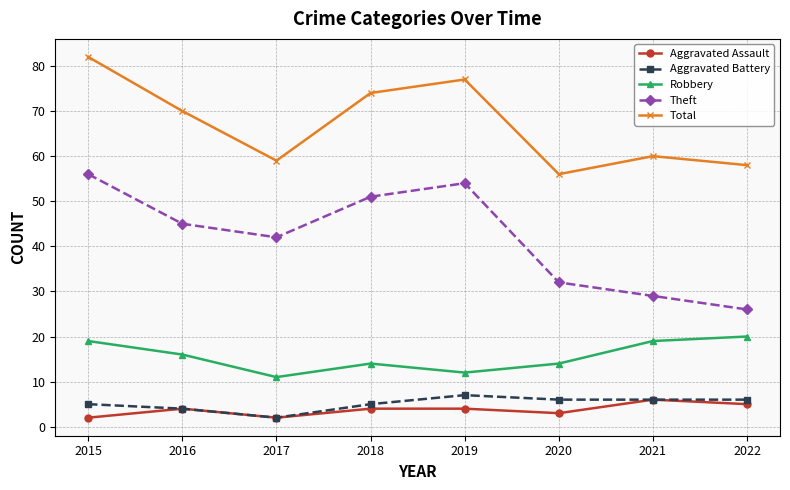

Does the chart have visible grid lines?

Yes